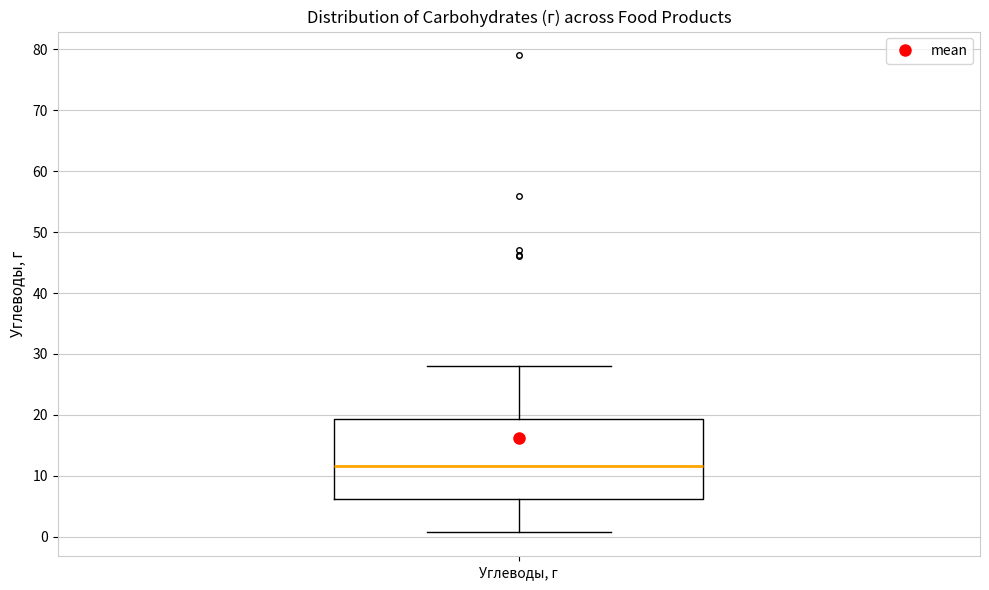

Read this box plot against the y-axis: the position of the median line, the range covered by the box, and the ends of both whiskers. The values are not printed on the chart, so give them approximately, as read against the axis.

median 12, box 6 to 19, whiskers 1 to 28